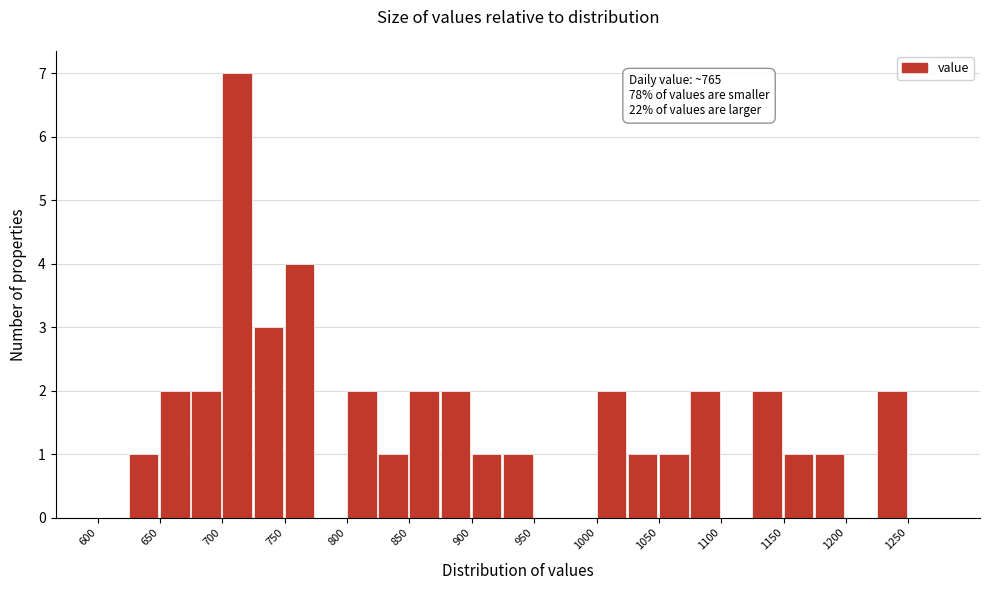

Which range on the x-axis has the tallest bar?

700 to 725